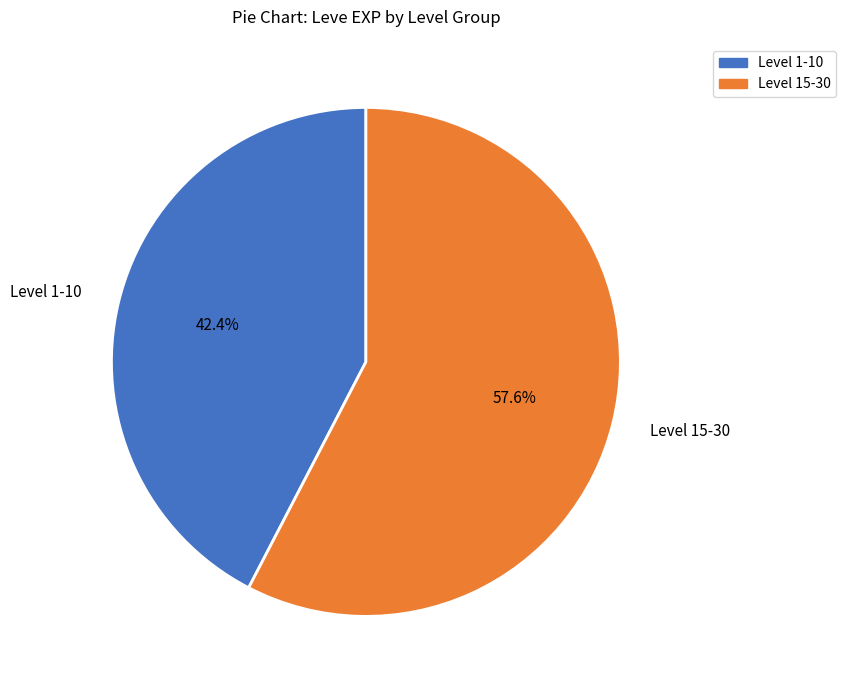

Rank the categories by value from highest to lowest.

Level 15-30, Level 1-10